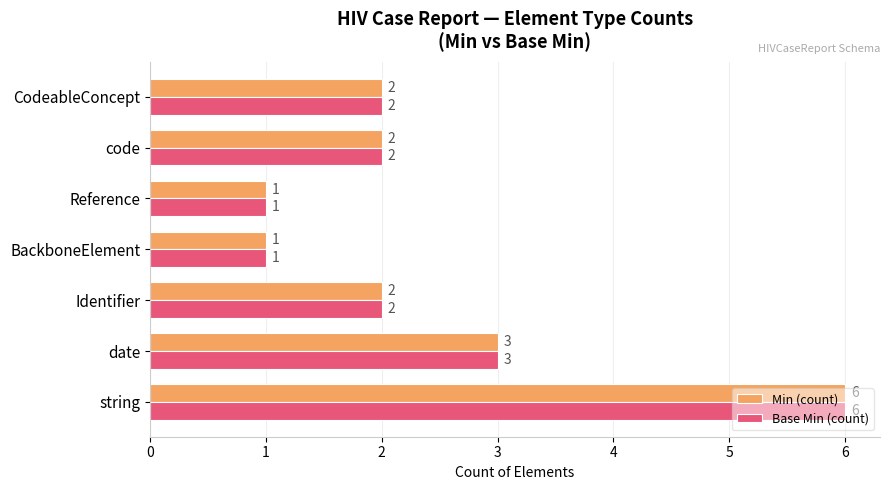

What is the sum of all Min (count) values?

17